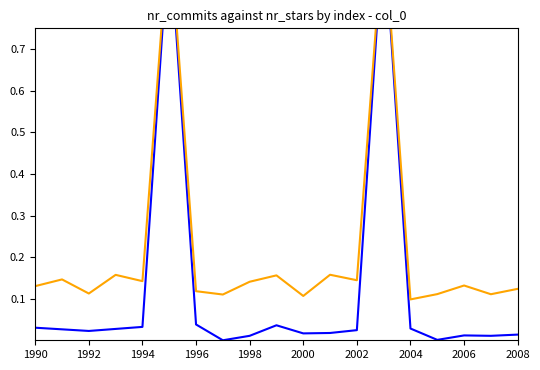

The nr_stars series shows 0.2 at 2006. True or false?

False